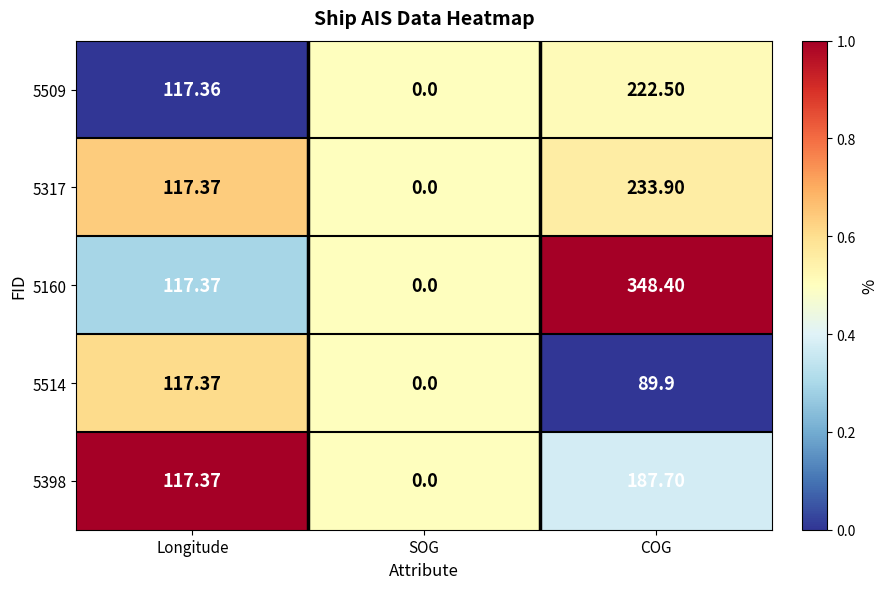

Which category has the lowest value across all series?

SOG